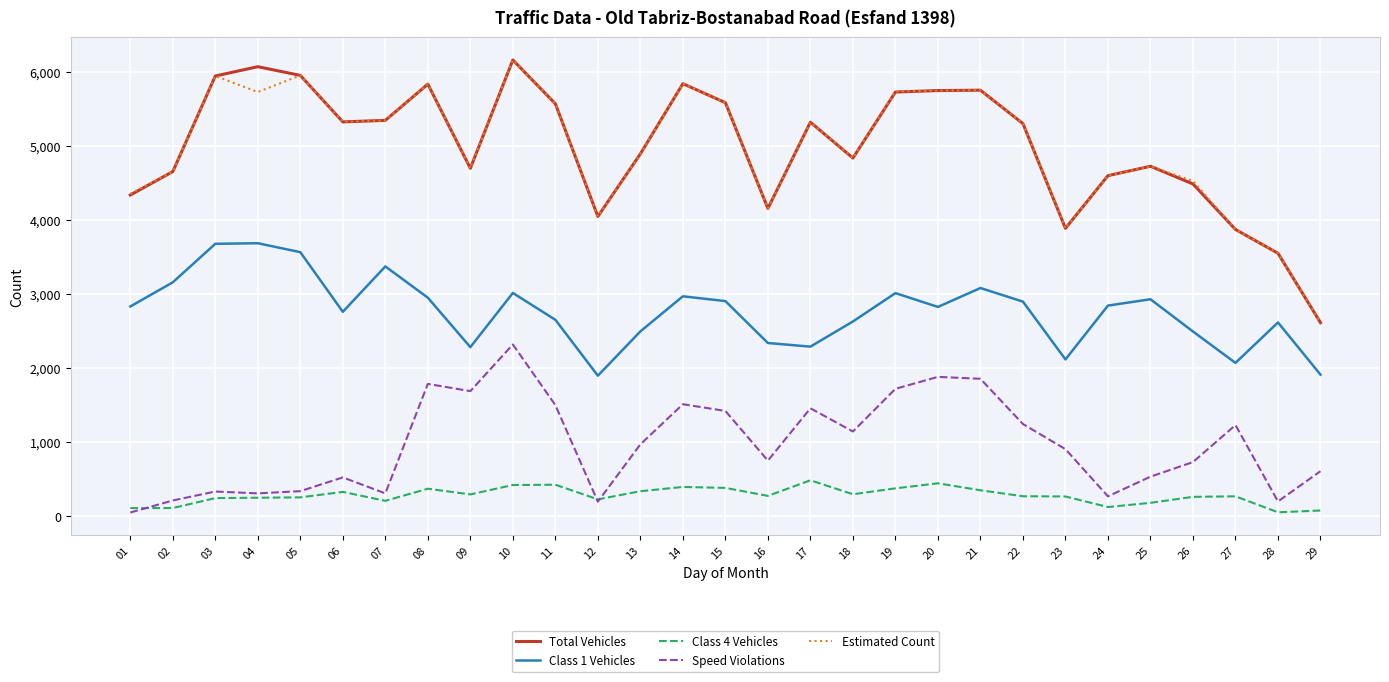

Is the value of Total Vehicles at 04 greater than the value of Class 1 Vehicles at 04?

Yes